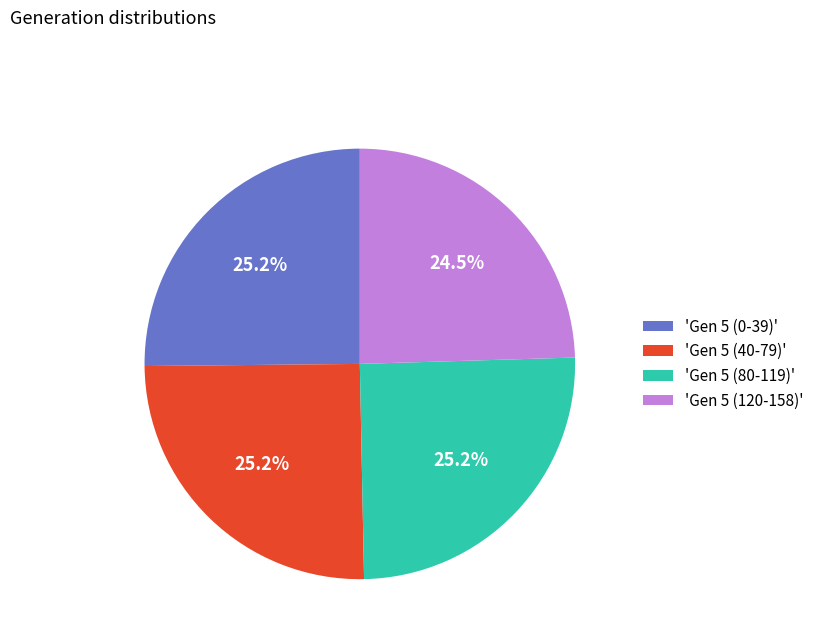

Which slice is the smallest?

'Gen 5 (120-158)'